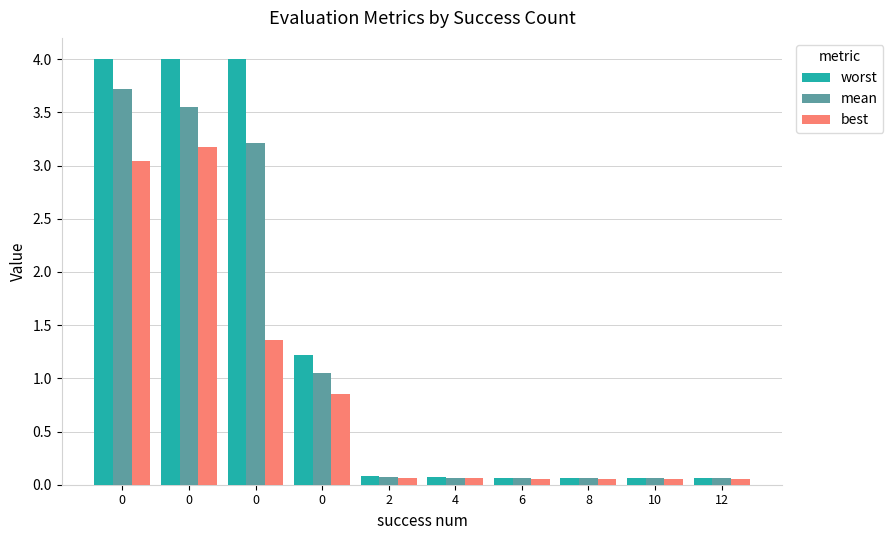

Reading left to right, list all the values displayed in this chart.

worst: 4.0	4.0	4.0	1.2	0.1	0.1	0.1	0.1	0.1	0.1
mean: 3.7	3.6	3.2	1.0	0.1	0.1	0.1	0.1	0.1	0.1
best: 3.0	3.2	1.4	0.9	0.1	0.1	0.1	0.1	0.1	0.1